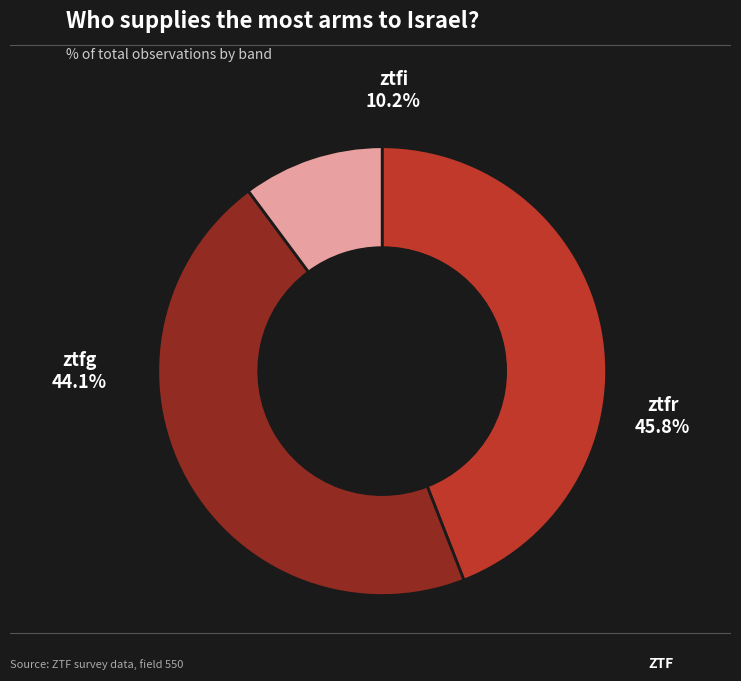

What percentage is NOT represented by ztfr?

54.2%